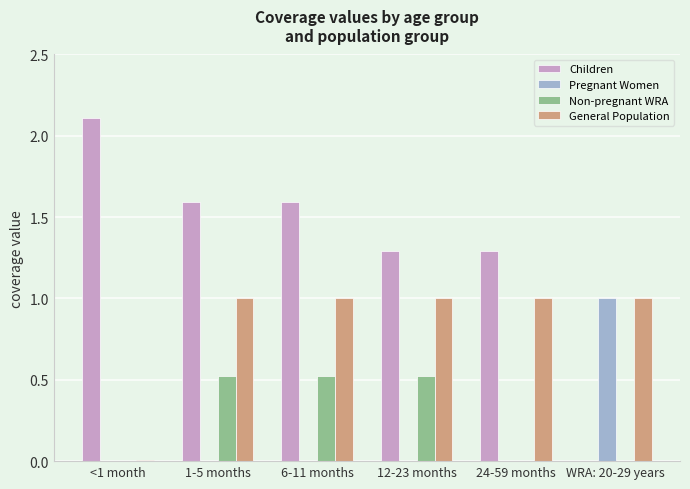

The Children series shows 1.6 at 1-5 months. True or false?

True